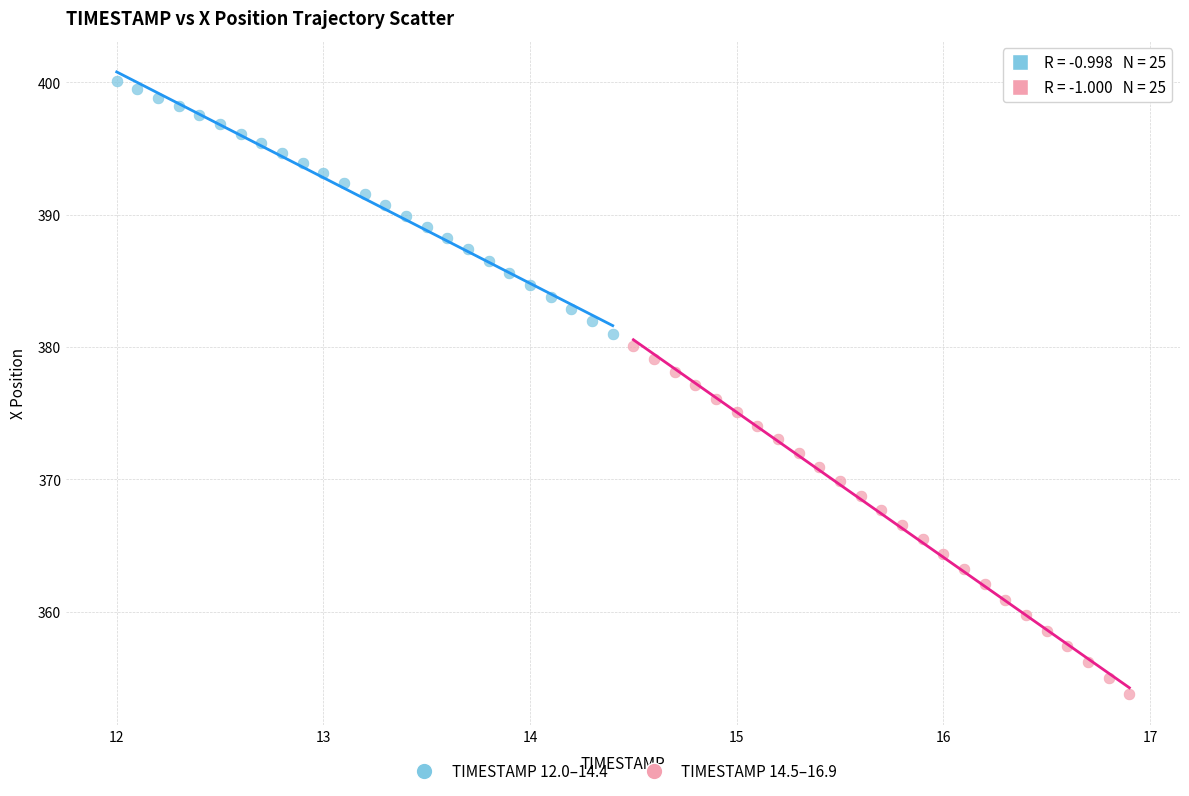

Which series reaches the minimum Y coordinate?

TIMESTAMP 14.5–16.9